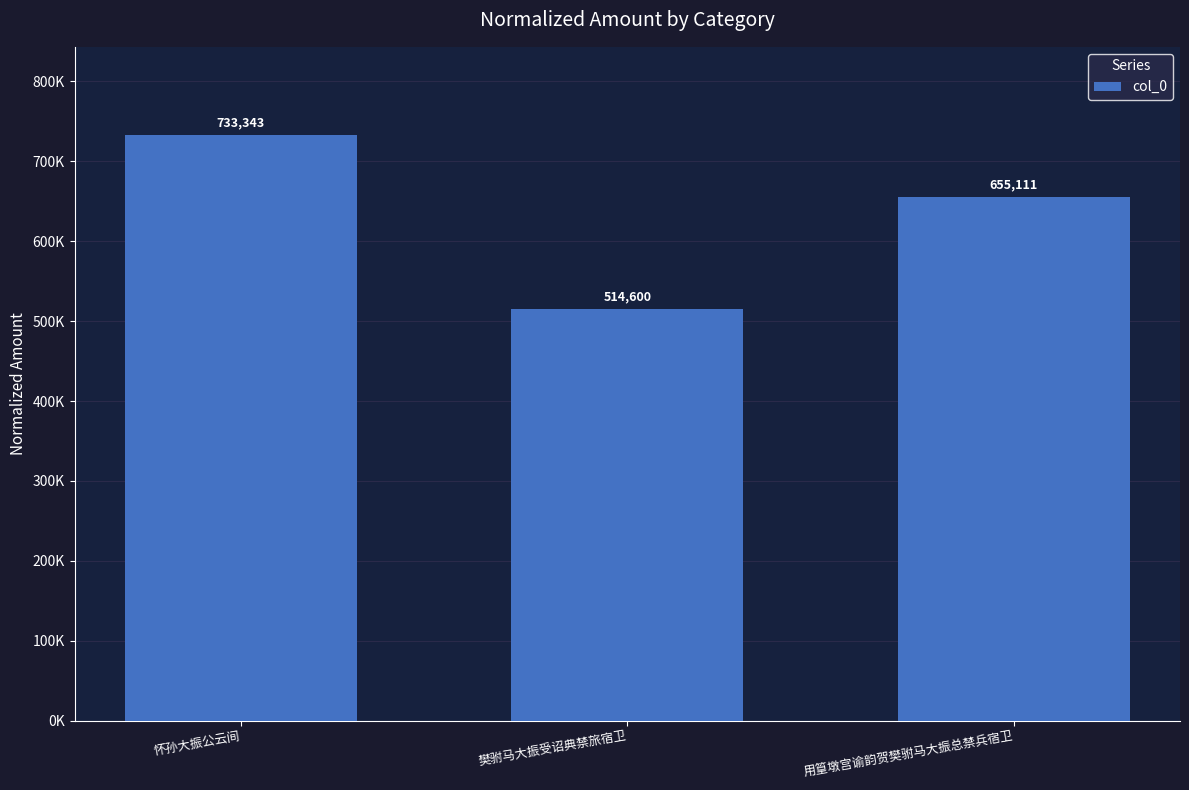

Are the bars horizontal?

No